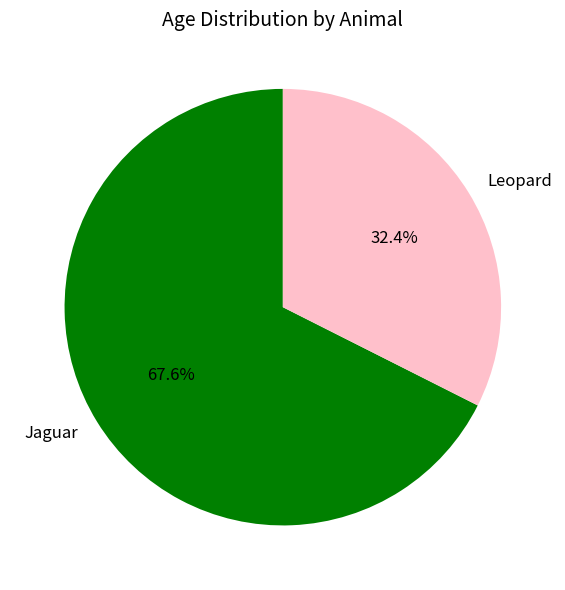

How many segments does this pie chart have?

2